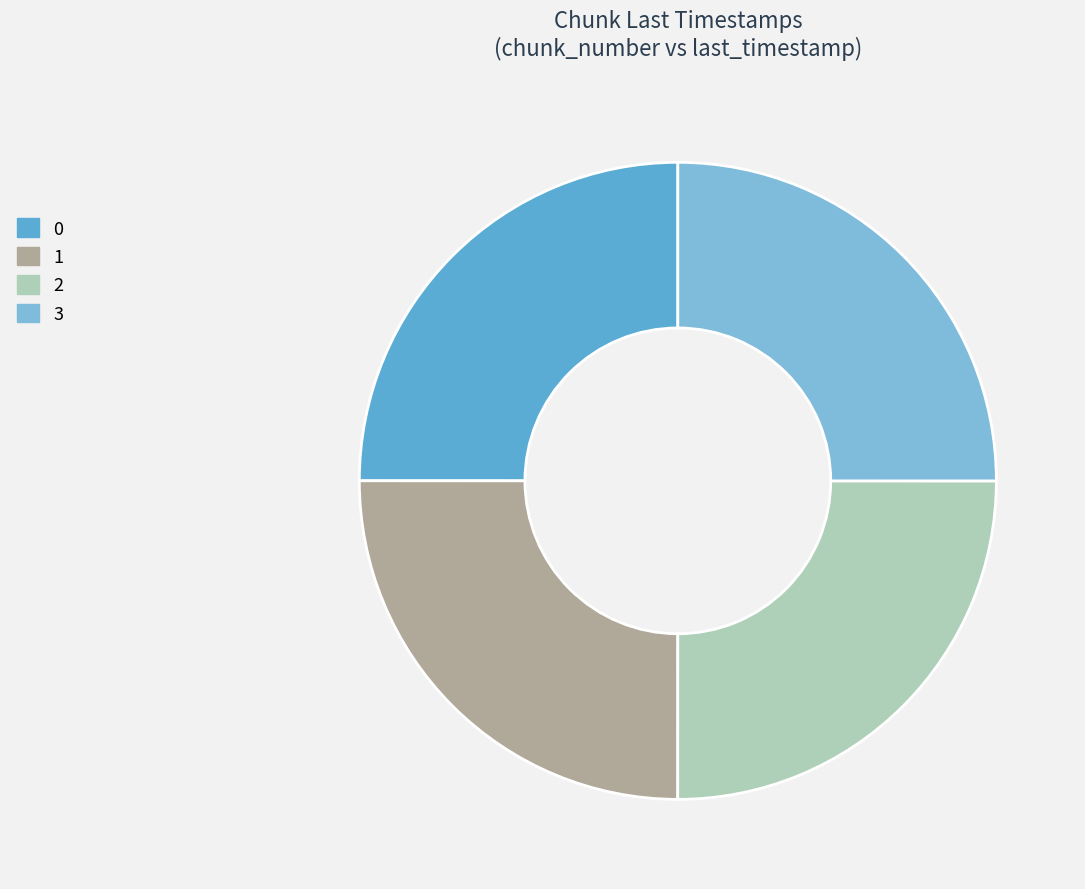

What percentage is the 2 slice, to the nearest percent?

25%